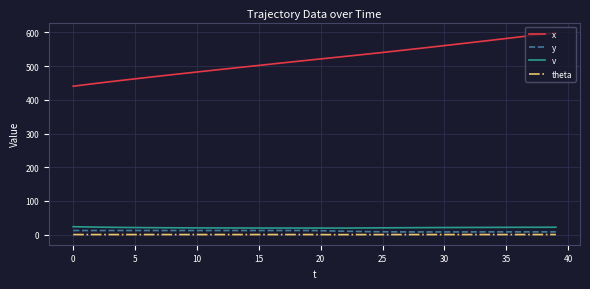

Which series has the largest total across all categories?

x